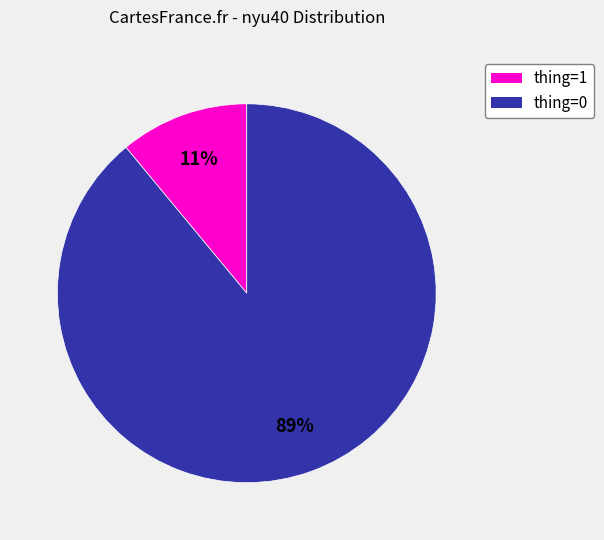

Is there a majority slice in this chart?

Yes